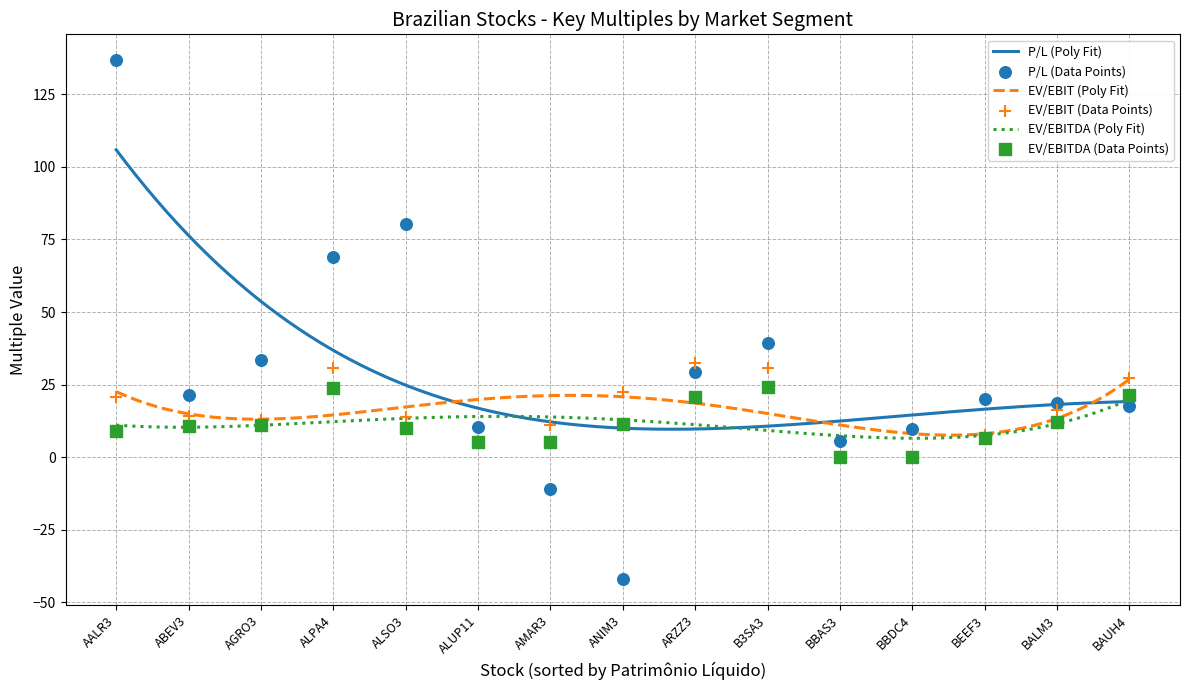

Which series has the largest total across all categories?

P/L